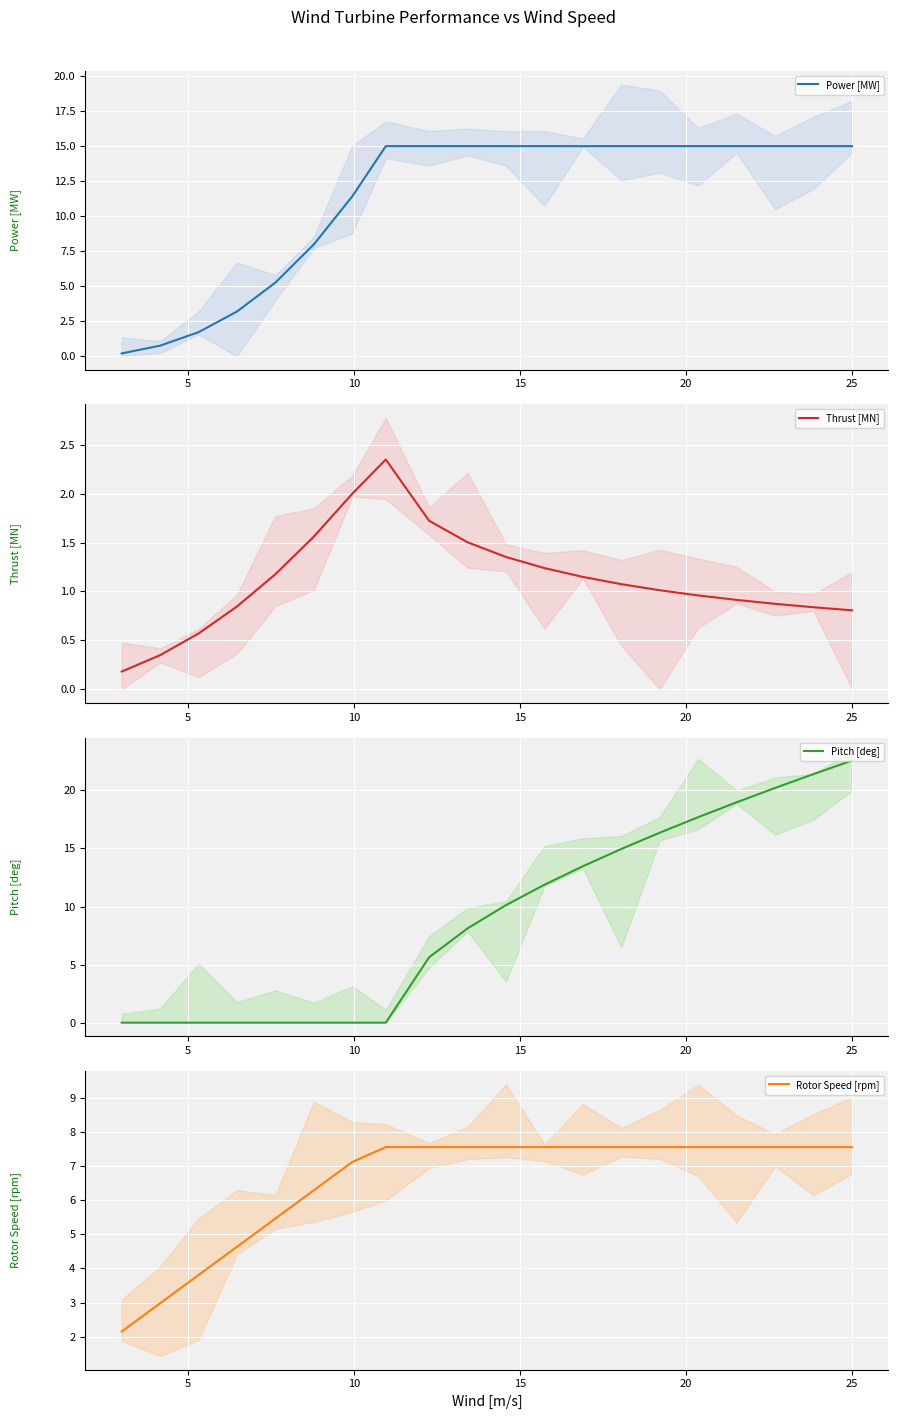

What is the highest value of the Power [MW] series?

15.0